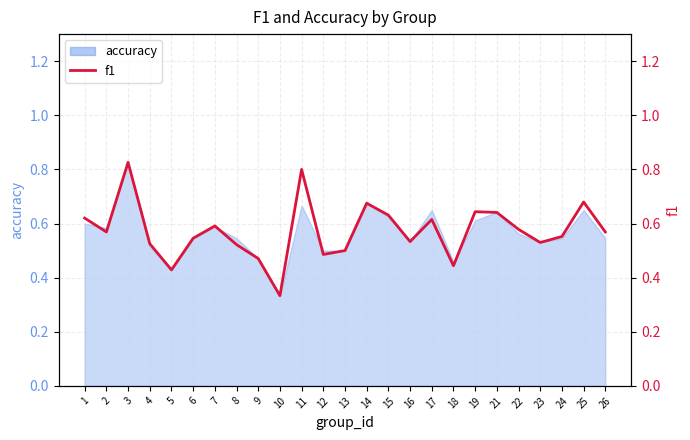

Which has a higher value, 26 or 15?

15